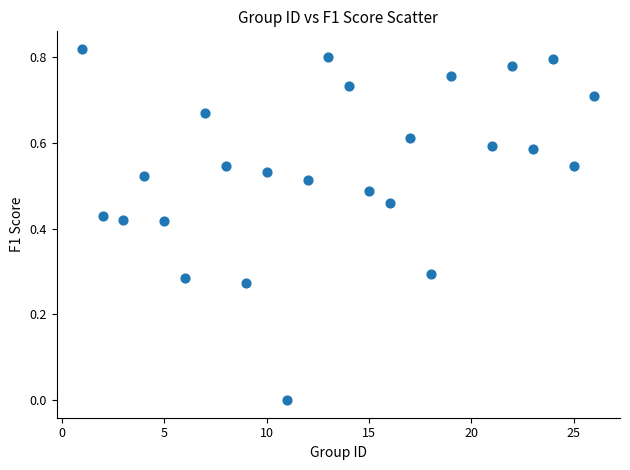

What is the range of X values (max minus min)?

25.0